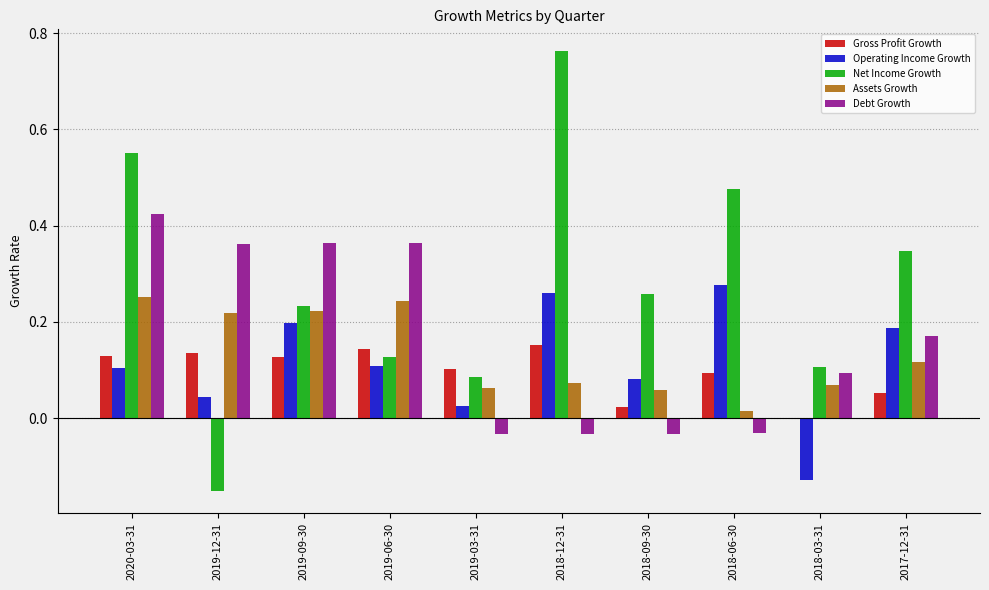

What is the total value across all series at 2018-12-31?

1.2